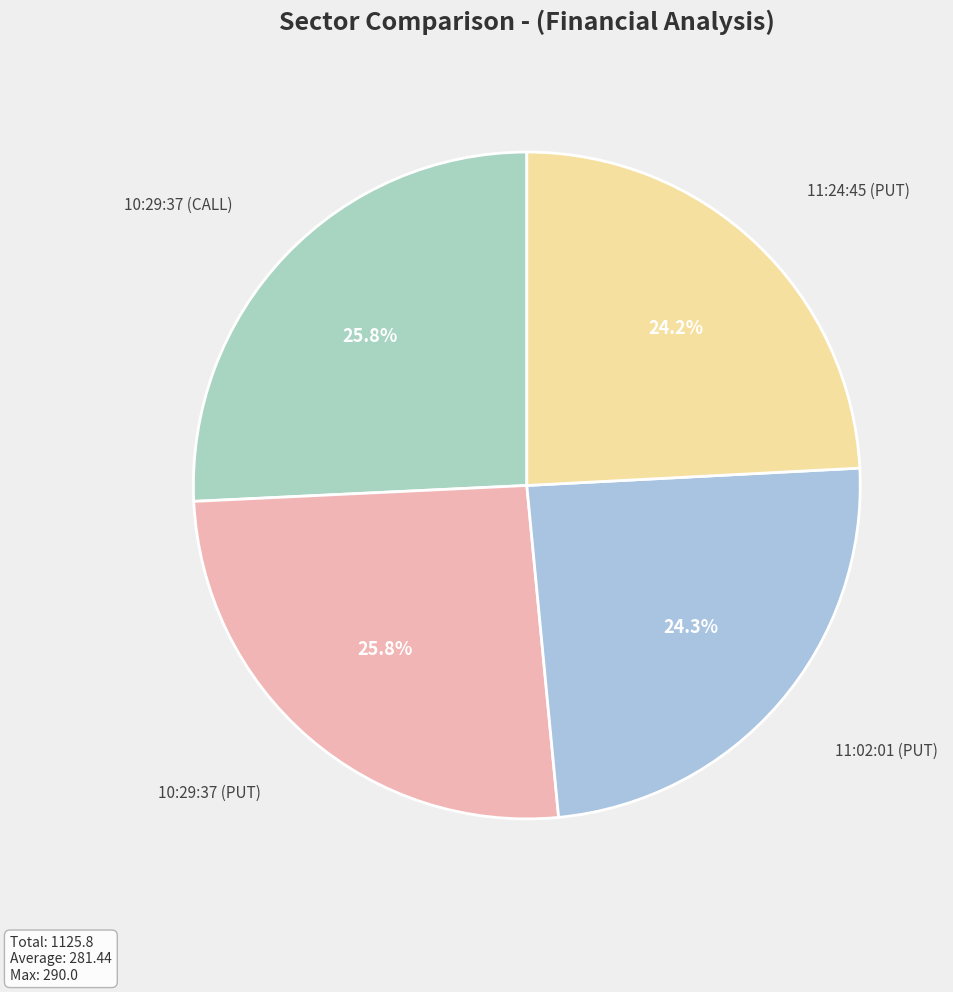

Which category has the smallest portion of the pie?

11:24:45 (PUT)